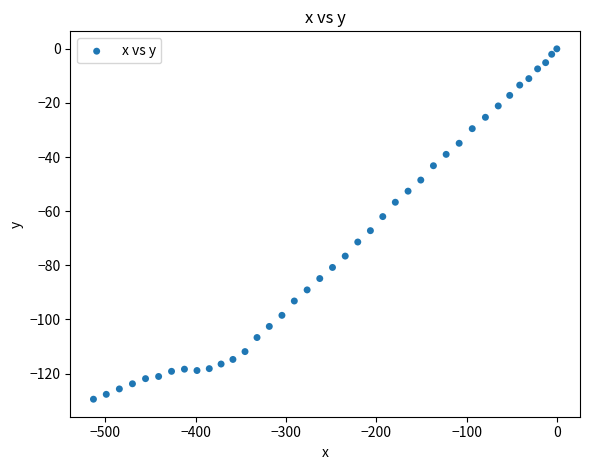

What is the range of Y values (max minus min)?

129.5